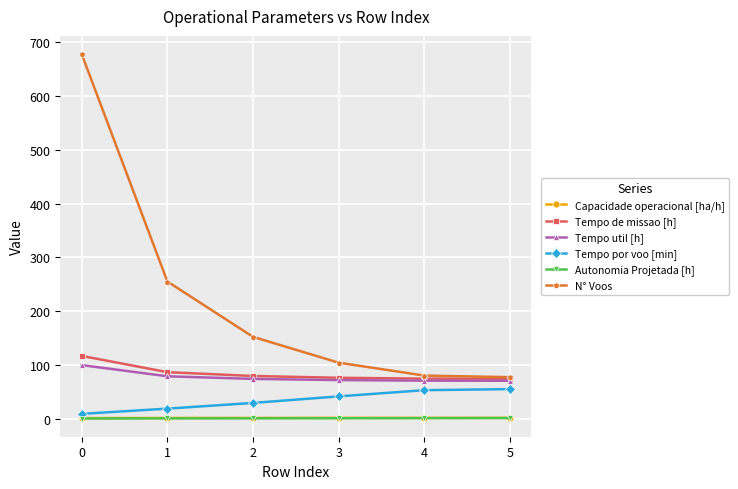

How many lines are shown in the chart?

6